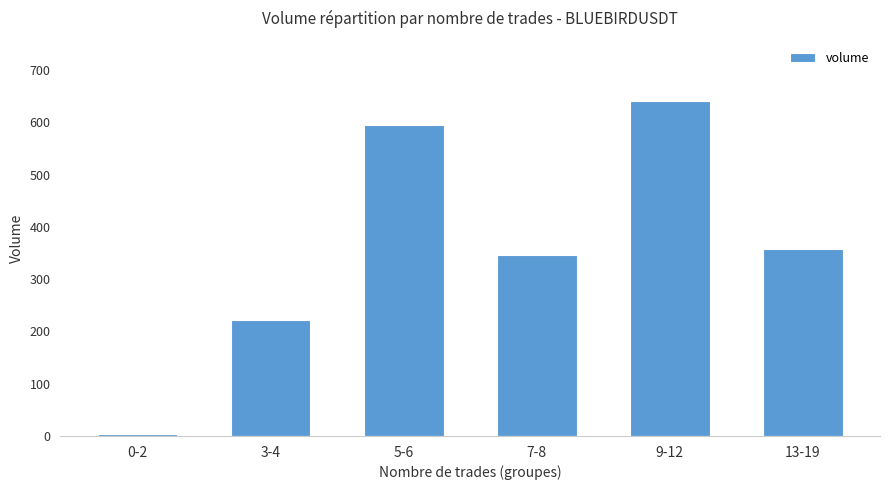

What is the difference between the maximum and minimum values?

637.3